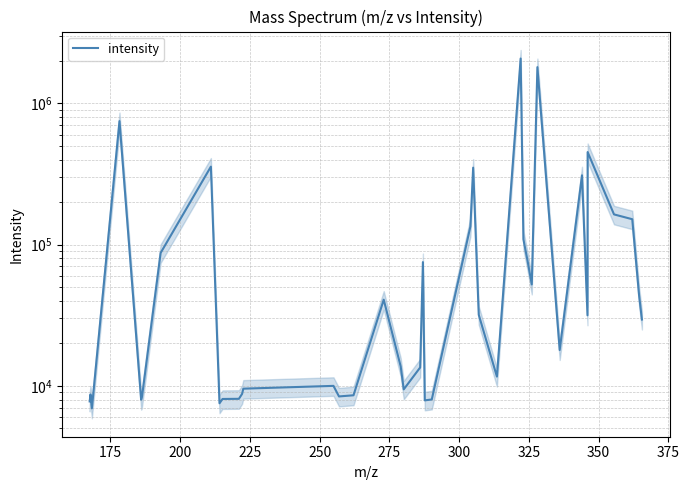

Reading left to right, transcribe all the data shown in this chart.

7751.4	8681.8	6927.0	748535.3	7974.5	8353.5	87318.4	356376.6	7522.6	8070.3	8089.7	8766.7	9545.1	9990.5	8410.4	8569.4	40740.6	13719.1	9437.7	13487.5	75129.3	7886.4	8005.0	134427.8	350396.3	31846.0	11617.0	2075834.4	109020.1	76619.6	52201.4	1804295.6	17922.0	309240.3	31565.4	452035.9	163566.6	151203.4	43489.9	29462.0